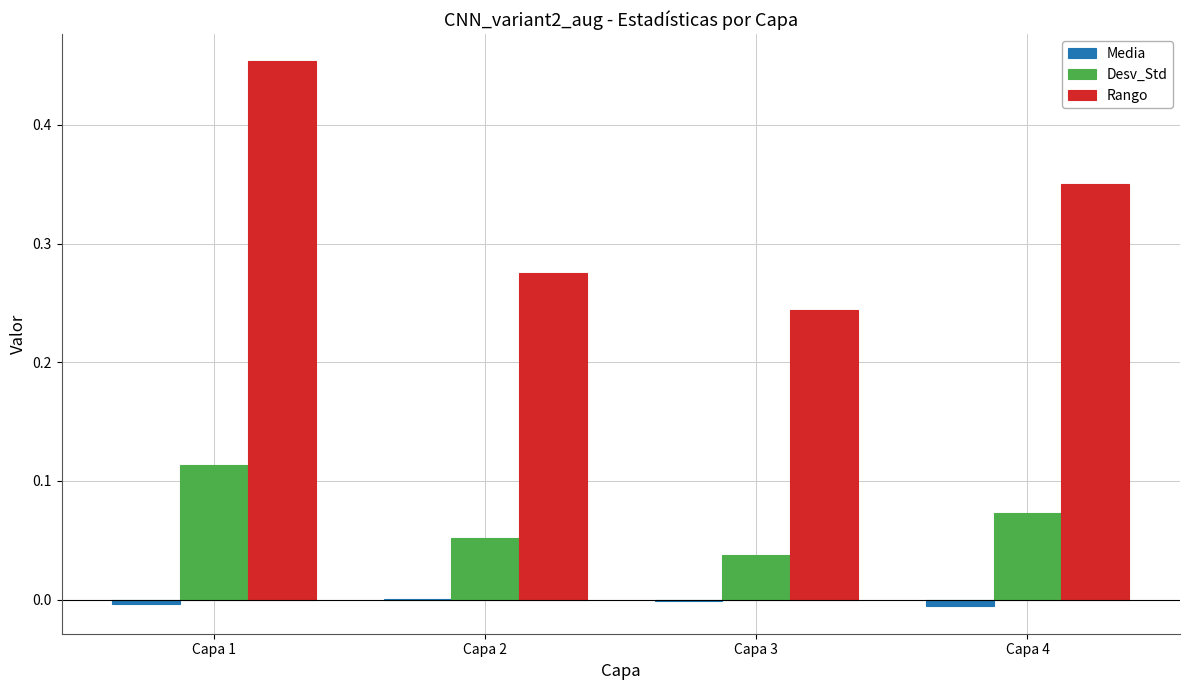

True or false: Rango has a value of 0.3 at Capa 1.

False